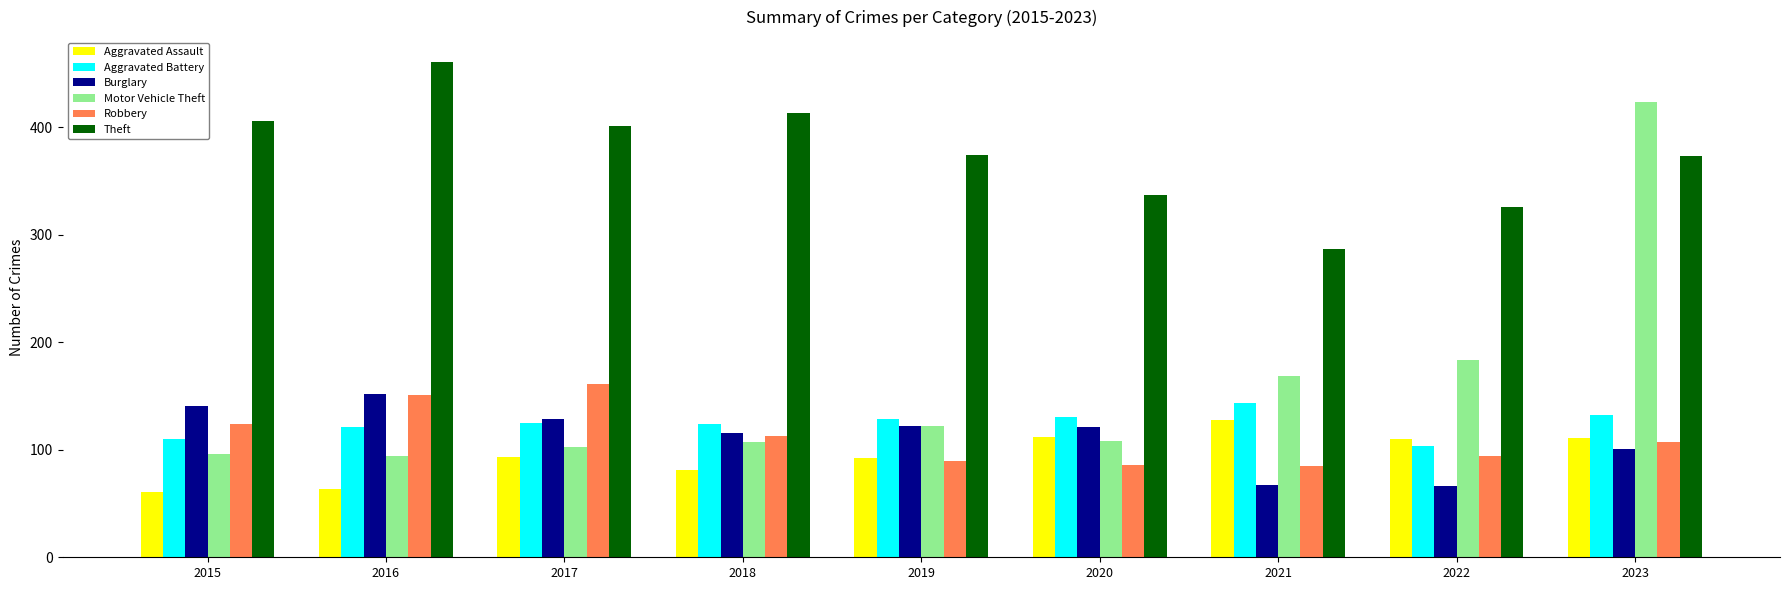

Which series changed the most between 2018 and 2023?

Motor Vehicle Theft